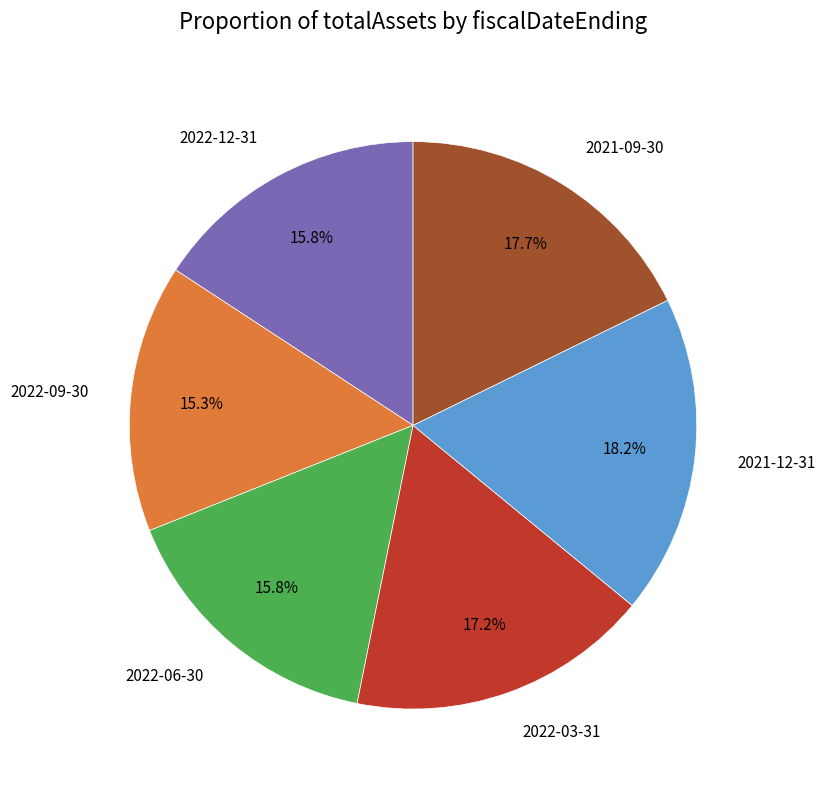

What percentage is NOT represented by 2021-12-31?

81.8%